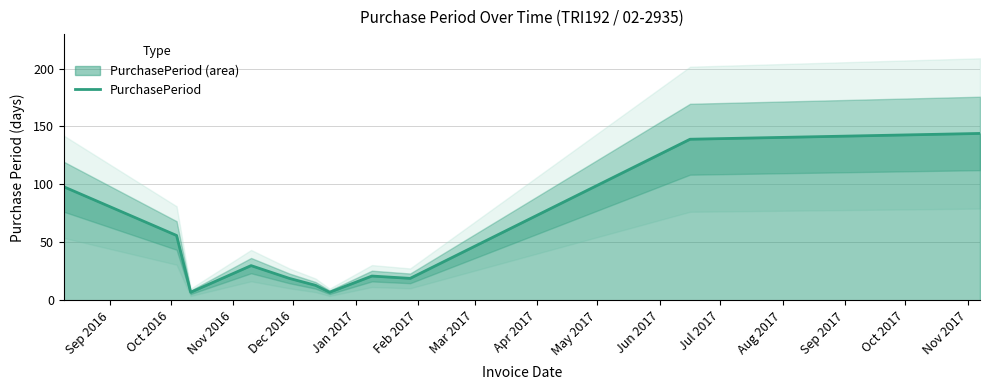

What is the value of the 10th point from the left?

139